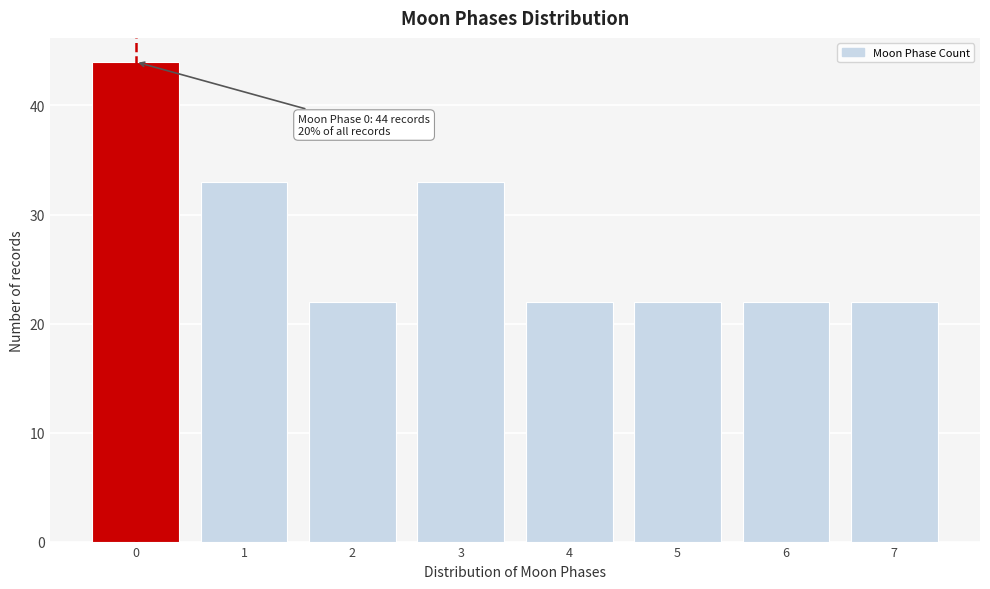

Reading left to right, extract all data points from this chart.

0=44	1=33	2=22	3=33	4=22	5=22	6=22	7=22